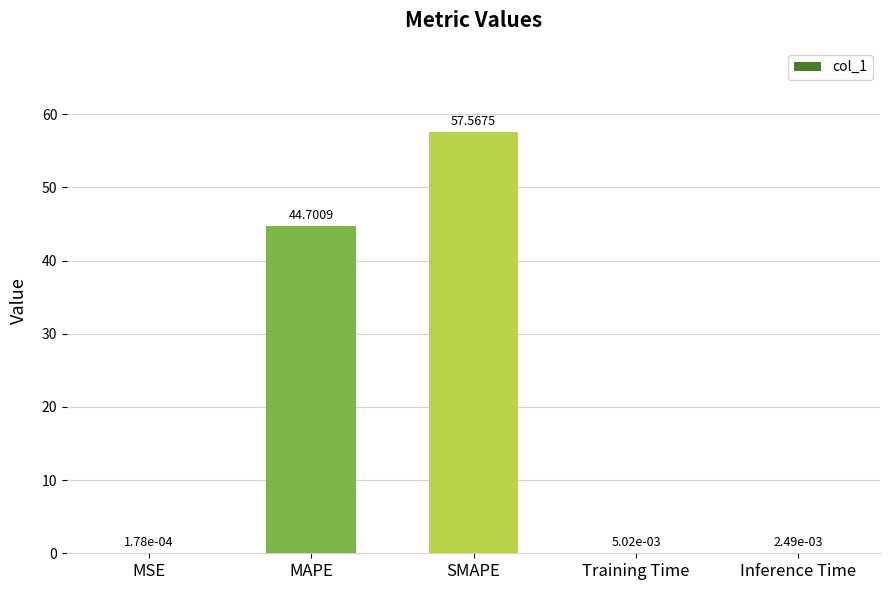

What is the sum of all values?

102.3